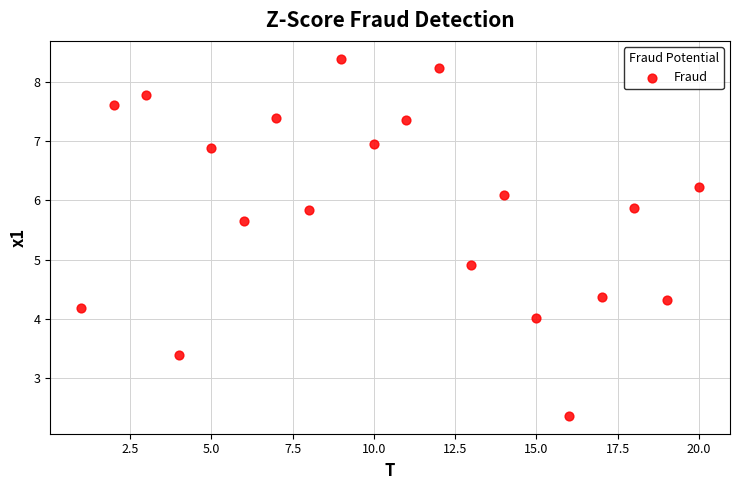

What is the range of Y values (max minus min)?

6.0